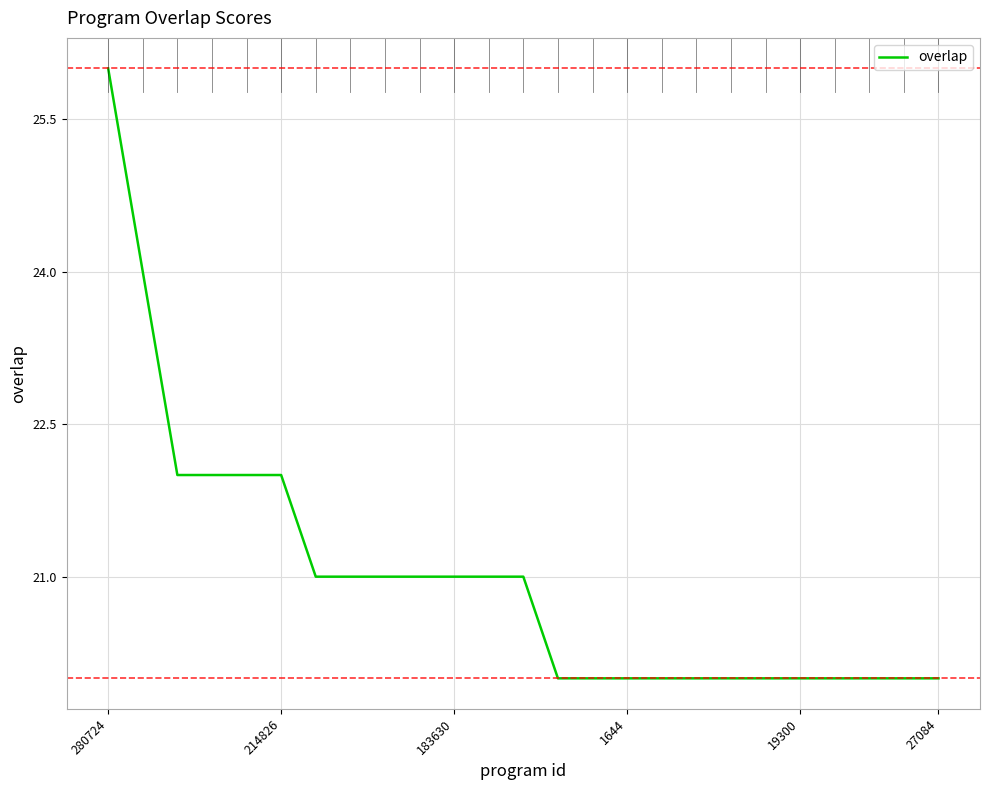

What is the minimum value shown in the chart?

20